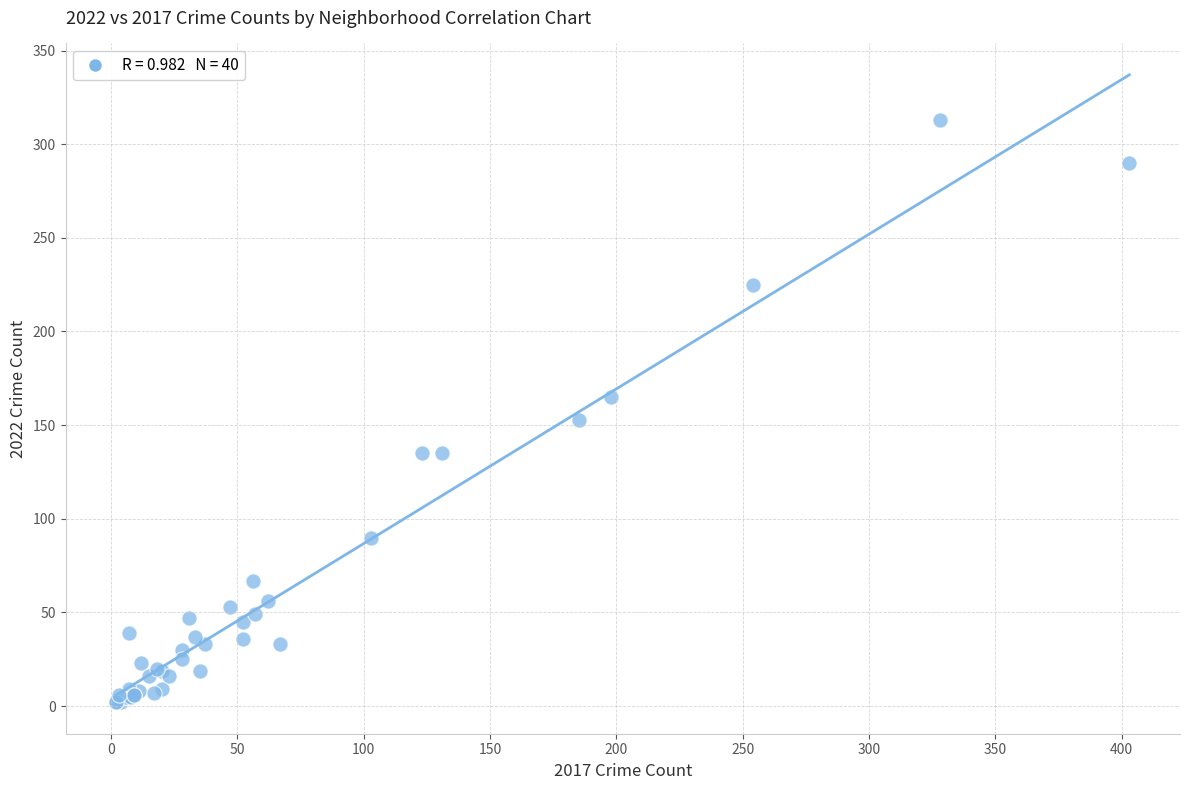

What Y value in the scatter plot is closest to 157?

153